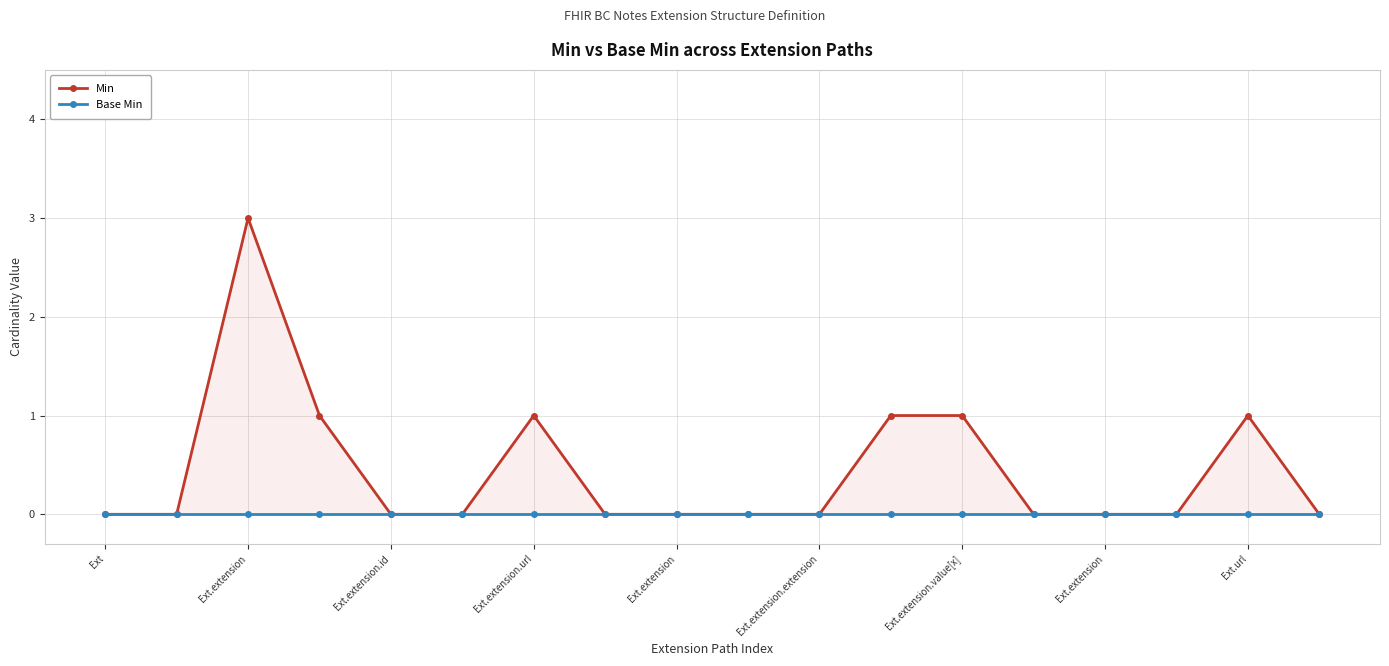

Does the chart display data point markers on the line(s)?

Yes